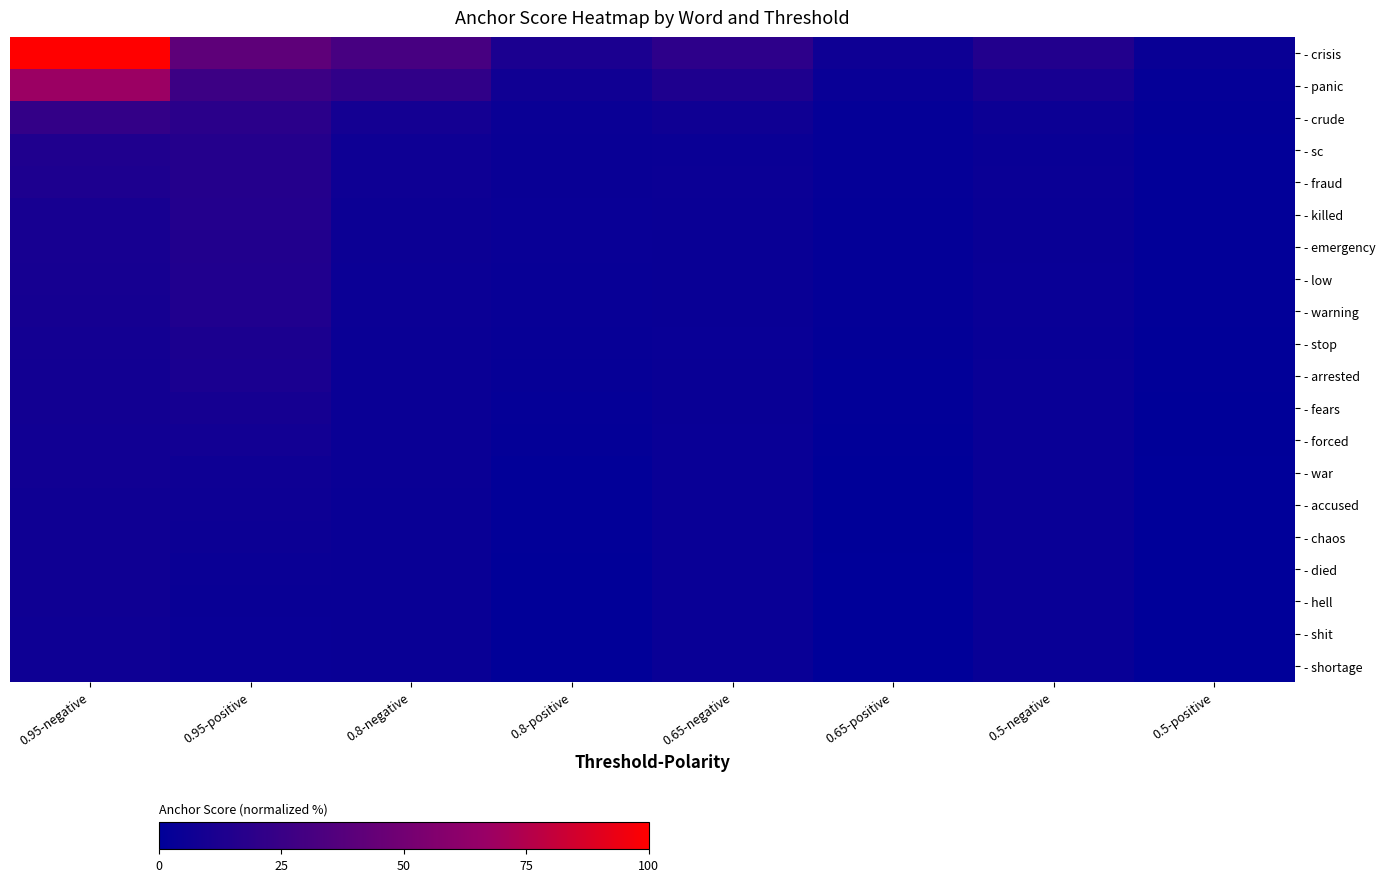

At which category is the sum across all series the highest?

0.95-negative